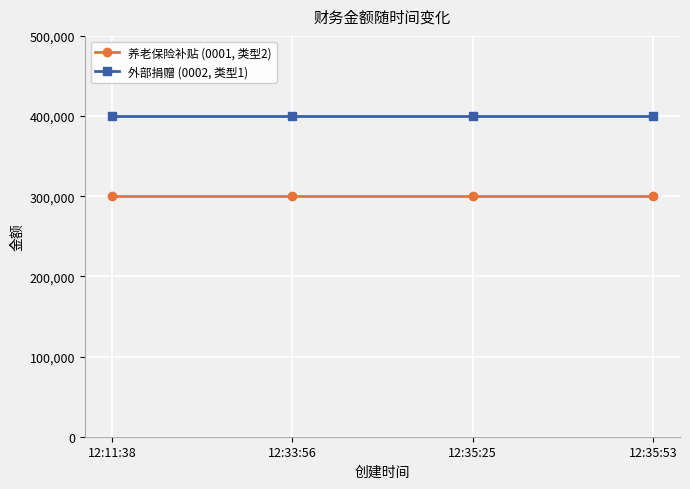

What is the sum of all 外部捐赠 (0002, 类型1) values?

1600000